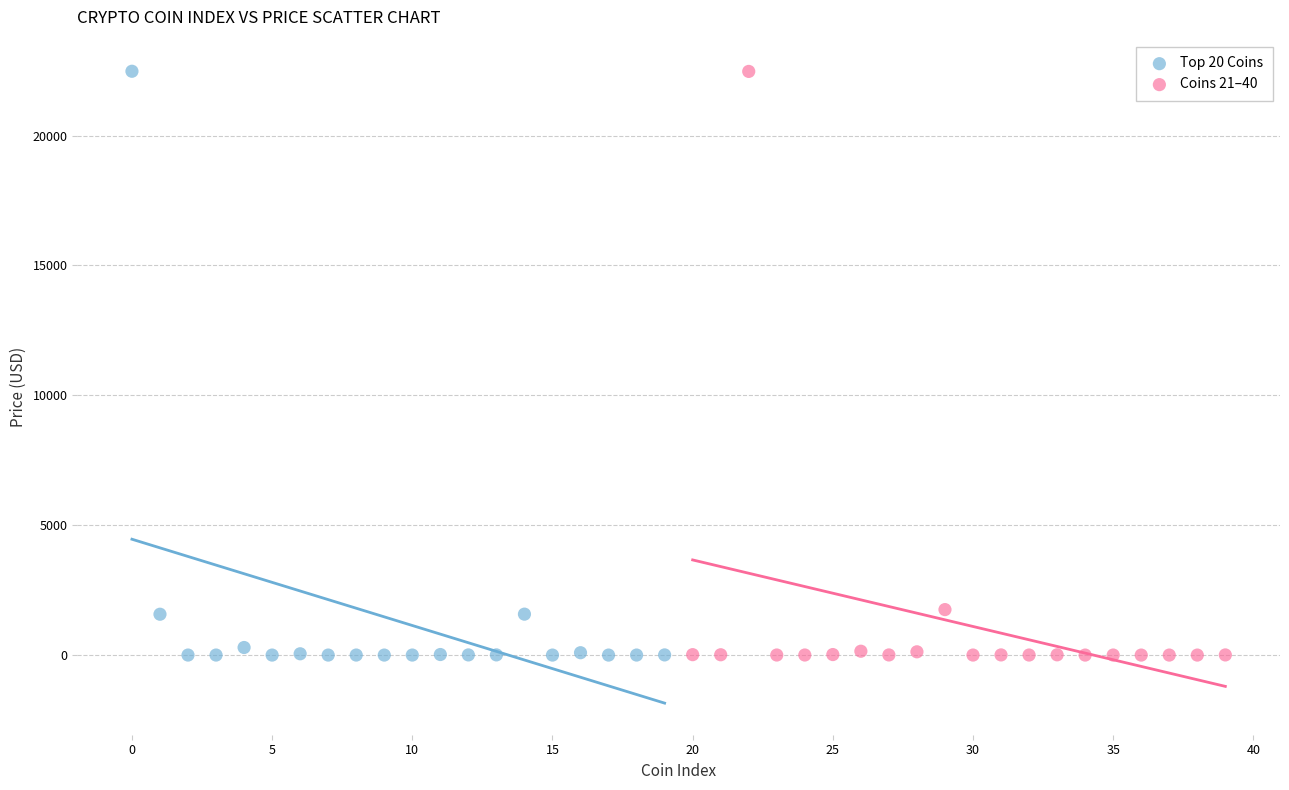

What are all the series names shown in the legend?

Top 20 Coins, Coins 21–40